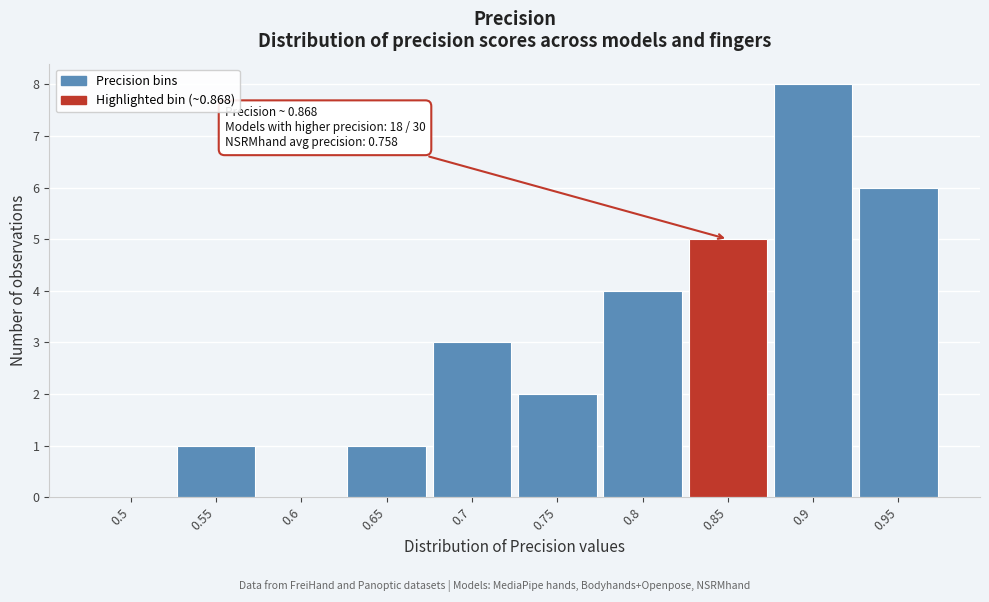

Reading left to right, transcribe all the data shown in this chart.

0.5=0	0.55=1	0.6=0	0.65=1	0.7=3	0.75=2	0.8=4	0.85=5	0.9=8	0.95=6